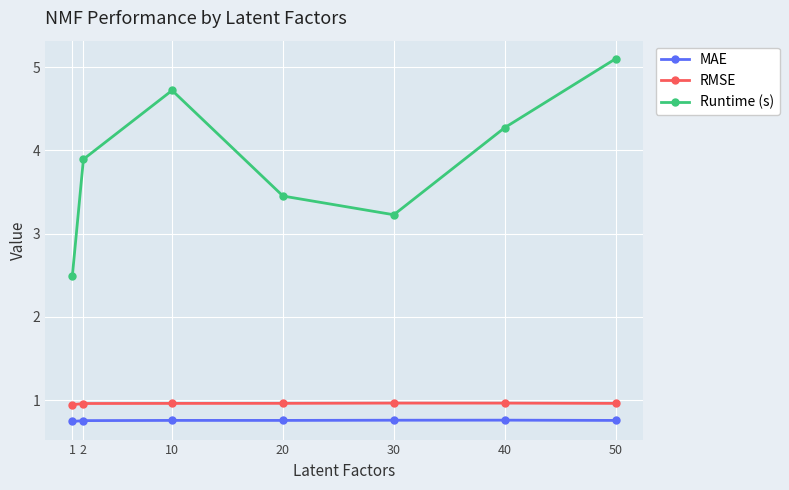

List the labels in order of Runtime (s) value, largest first.

50, 10, 40, 2, 20, 30, 1